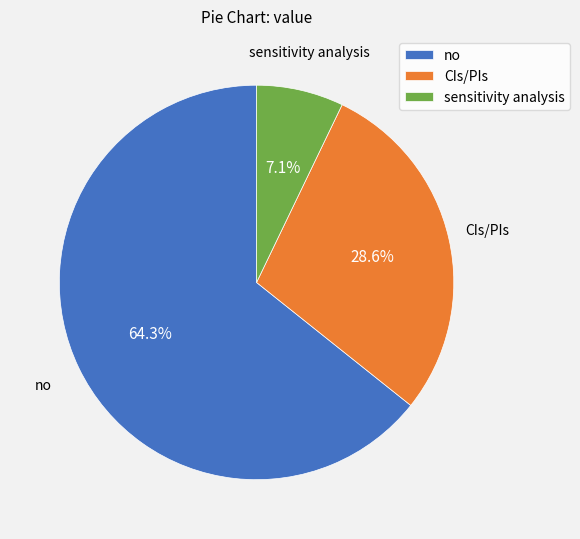

How many segments does this pie chart have?

3